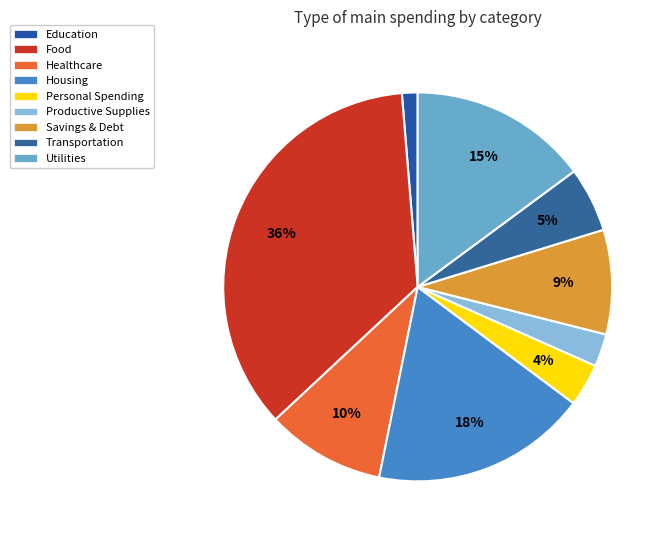

How much of the chart is everything except Healthcare?

90.1%